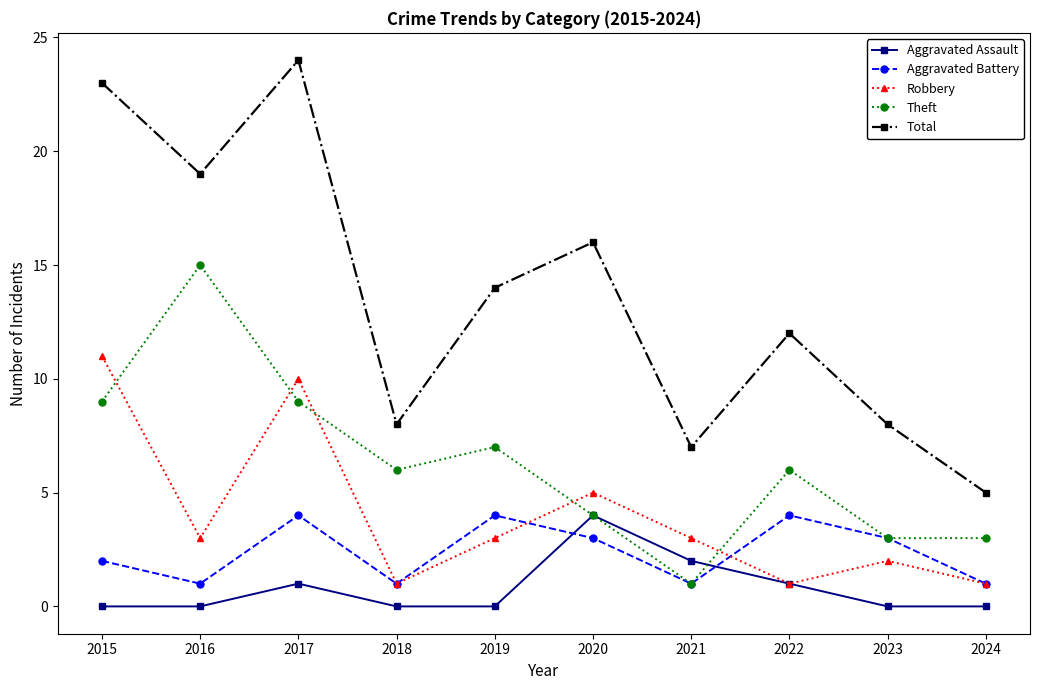

How many lines are shown in the chart?

5